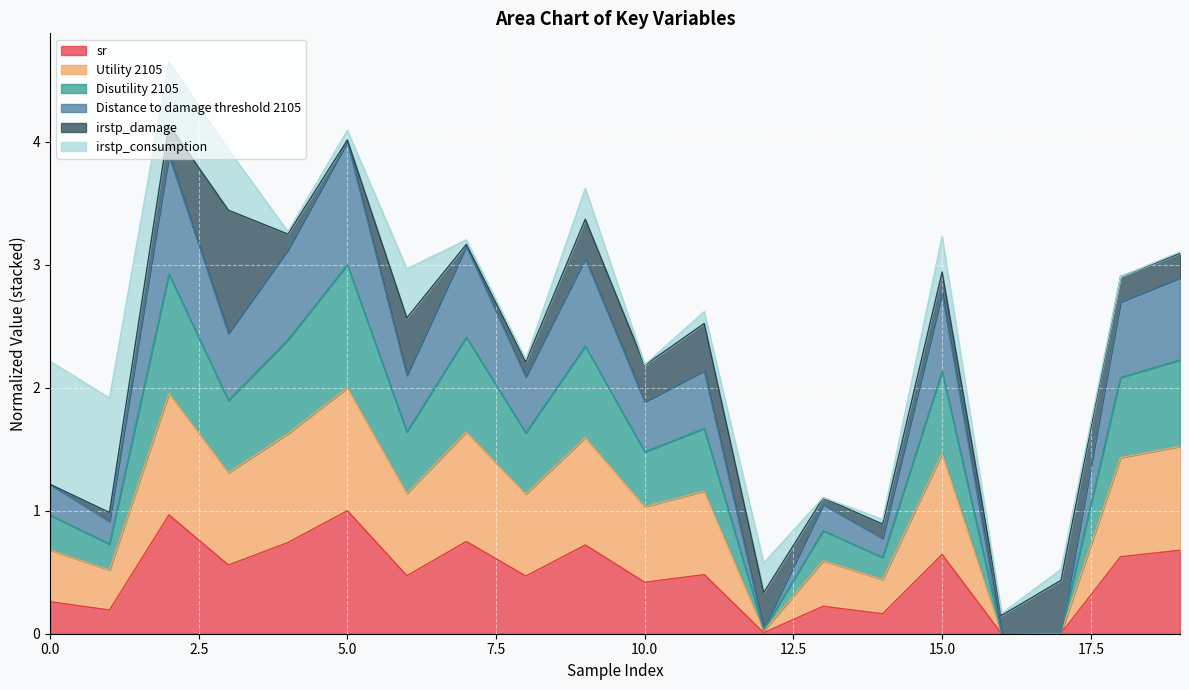

List the labels in order of Utility 2105 value, largest first.

5, 2, 7, 4, 9, 19, 15, 18, 3, 11, 6, 8, 10, 0, 13, 1, 14, 12, 17, 16